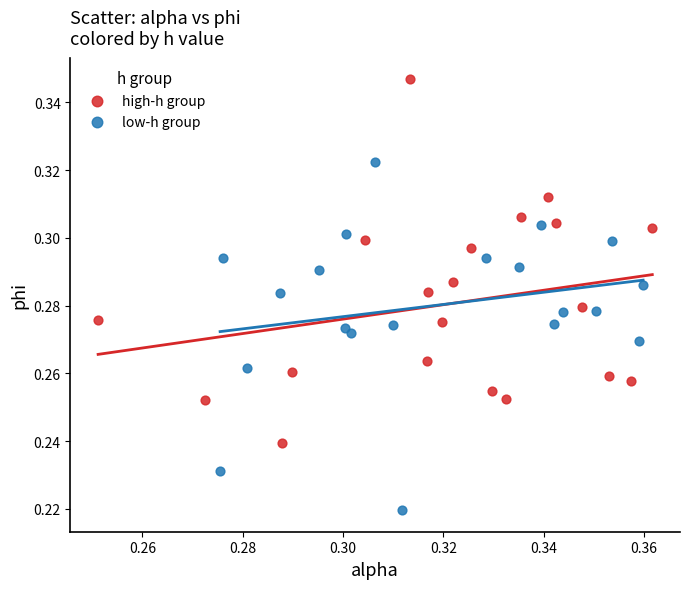

Which series contains the highest Y value?

high-h group